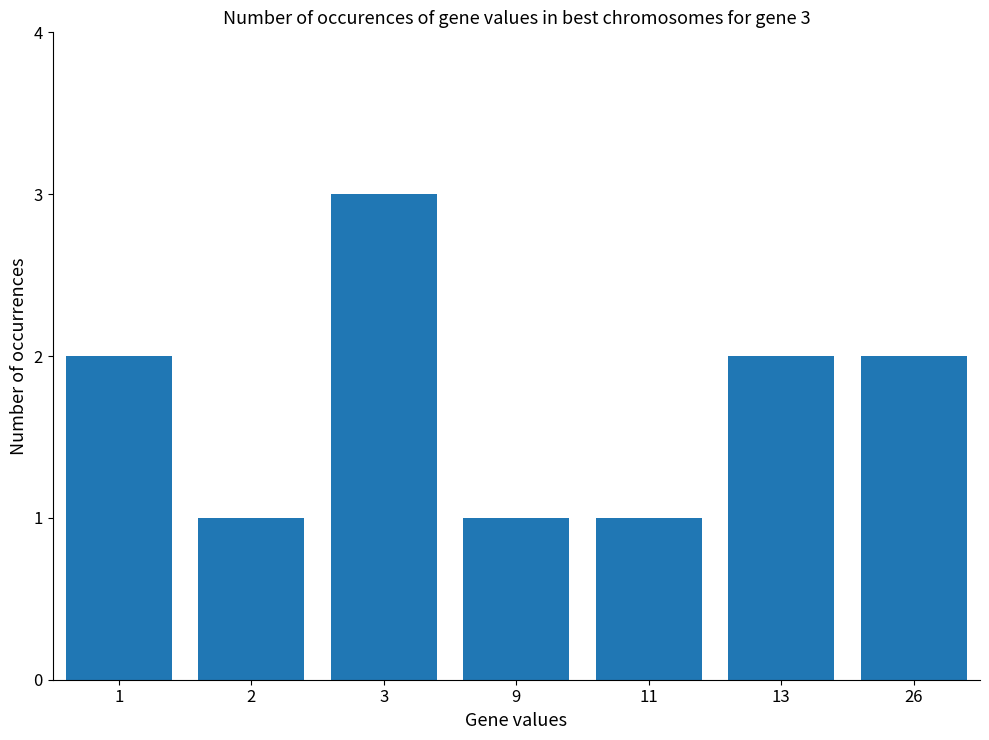

The chart shows a value of 1 at 2. True or false?

True